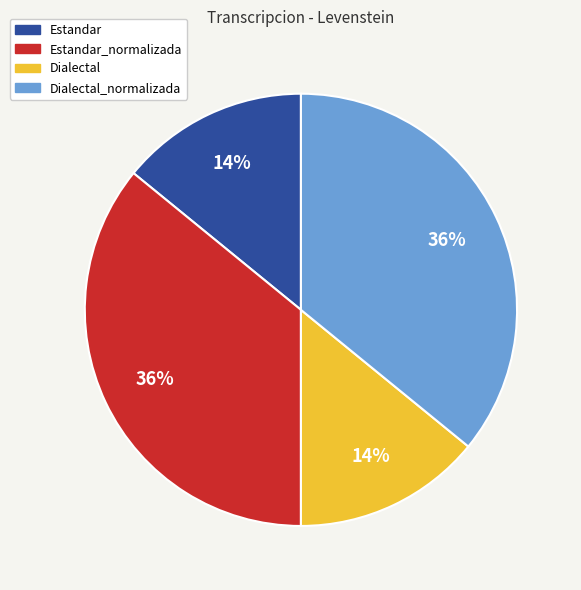

To the nearest percent, what is the difference between the largest and smallest slice percentages?

22%